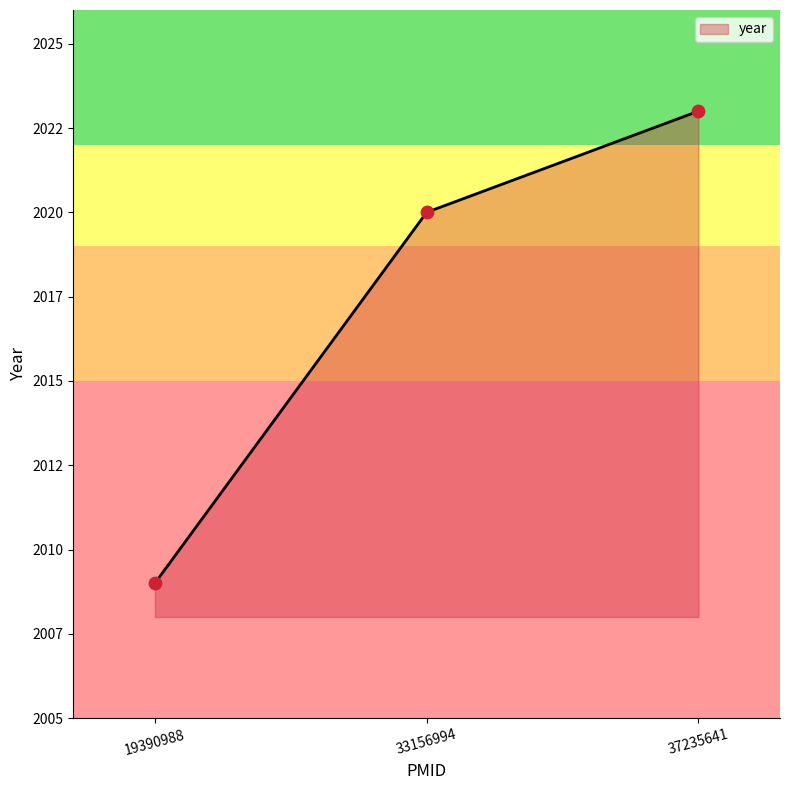

Does the chart have visible grid lines?

No